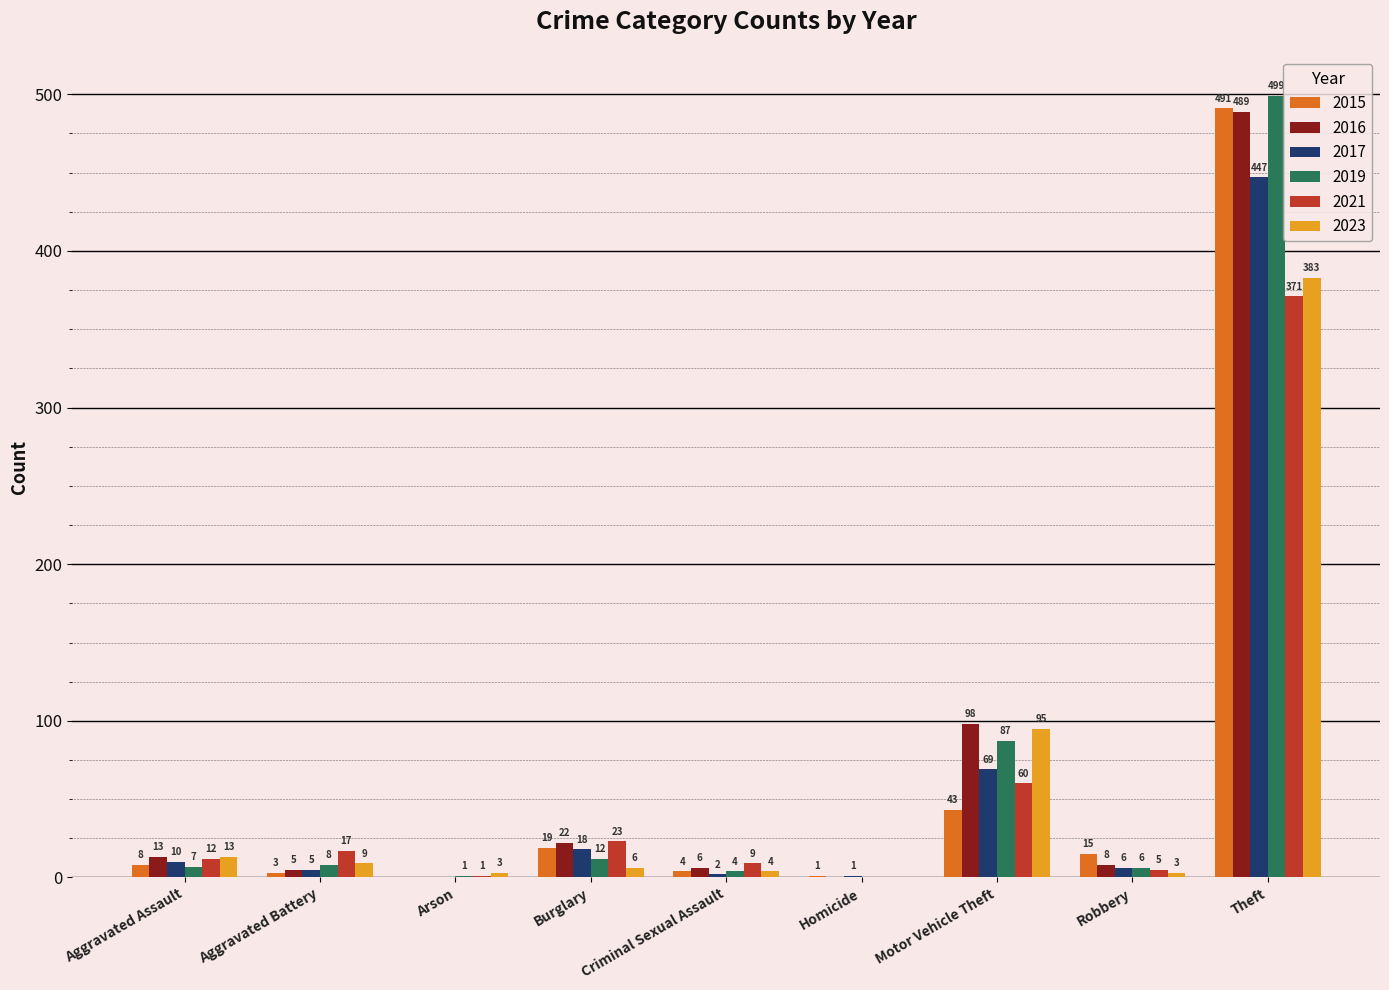

Which series changed the most between Aggravated Battery and Criminal Sexual Assault?

2021